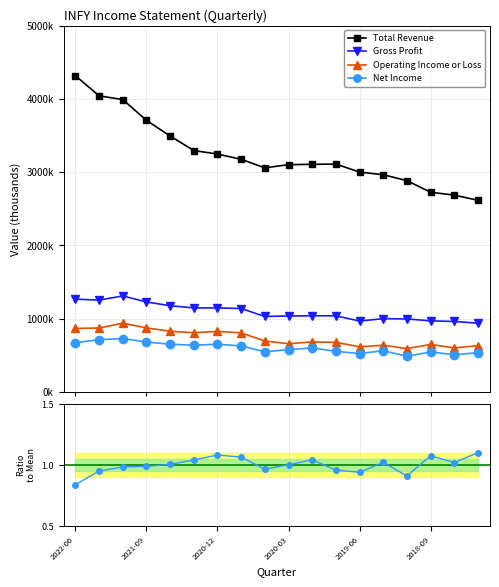

What is the greatest value displayed?

4315600.0